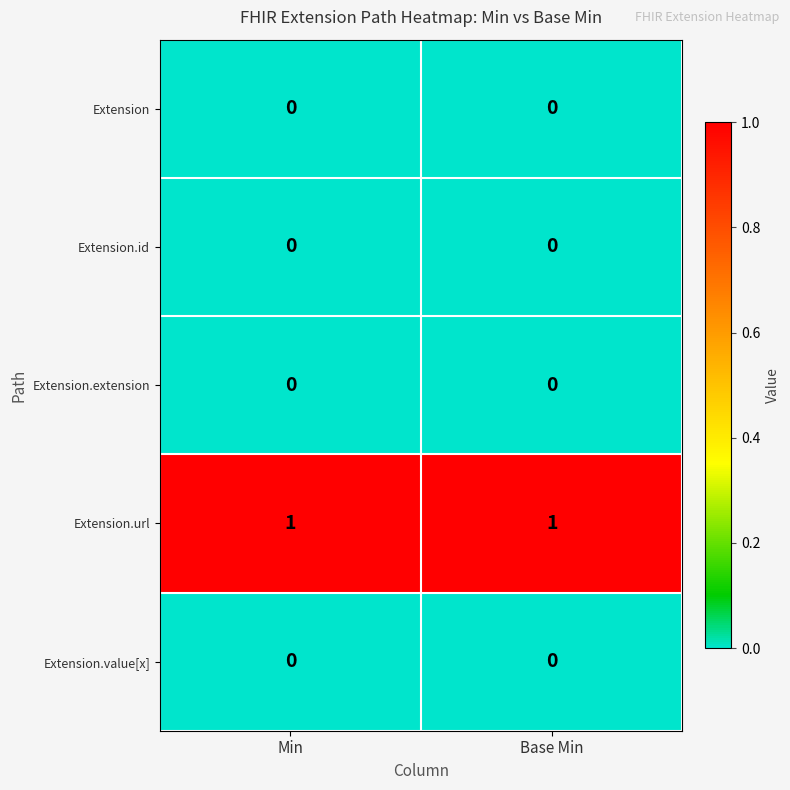

The value of Extension at Base Min is 0. True or false?

True